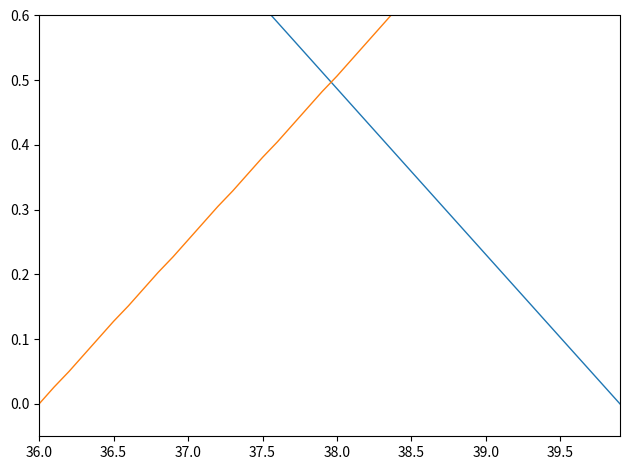

Which series ends up on top after the final intersection of X and Y?

Y